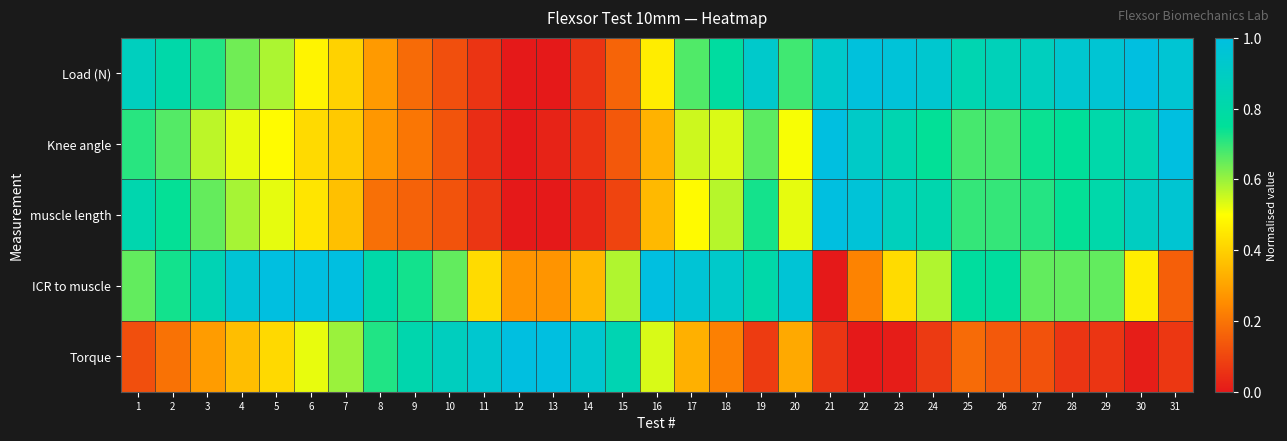

Reading left to right, transcribe all the data shown in this chart.

Load (N): 1=0.9	2=0.8	3=0.7	4=0.6	5=0.6	6=0.5	7=0.4	8=0.3	9=0.2	10=0.1	11=0.1	12=0.0	13=0.0	14=0.1	15=0.2	16=0.5	17=0.7	18=0.8	19=0.9	20=0.7	21=0.9	22=1.0	23=1.0	24=0.9	25=0.8	26=0.9	27=0.9	28=0.9	29=1.0	30=1.0	31=1.0
Knee angle: 1=0.7	2=0.7	3=0.6	4=0.5	5=0.5	6=0.4	7=0.4	8=0.3	9=0.2	10=0.1	11=0.0	12=0.0	13=0.0	14=0.1	15=0.1	16=0.3	17=0.6	18=0.5	19=0.7	20=0.5	21=1.0	22=0.9	23=0.8	24=0.7	25=0.7	26=0.7	27=0.7	28=0.8	29=0.8	30=0.8	31=1.0
muscle length: 1=0.8	2=0.7	3=0.7	4=0.6	5=0.5	6=0.4	7=0.4	8=0.2	9=0.2	10=0.1	11=0.1	12=0.0	13=0.0	14=0.0	15=0.1	16=0.3	17=0.5	18=0.6	19=0.7	20=0.5	21=1.0	22=1.0	23=0.9	24=0.8	25=0.7	26=0.7	27=0.7	28=0.7	29=0.8	30=0.9	31=1.0
ICR to muscle: 1=0.7	2=0.7	3=0.8	4=1.0	5=1.0	6=1.0	7=1.0	8=0.8	9=0.7	10=0.7	11=0.4	12=0.3	13=0.3	14=0.3	15=0.6	16=1.0	17=1.0	18=0.9	19=0.8	20=1.0	21=0.0	22=0.2	23=0.4	24=0.6	25=0.8	26=0.8	27=0.7	28=0.7	29=0.7	30=0.5	31=0.2
Torque: 1=0.1	2=0.2	3=0.3	4=0.4	5=0.4	6=0.5	7=0.6	8=0.7	9=0.8	10=0.9	11=0.9	12=1.0	13=1.0	14=0.9	15=0.8	16=0.5	17=0.3	18=0.2	19=0.1	20=0.3	21=0.1	22=0.0	23=0.0	24=0.1	25=0.2	26=0.1	27=0.1	28=0.1	29=0.1	30=0.0	31=0.1